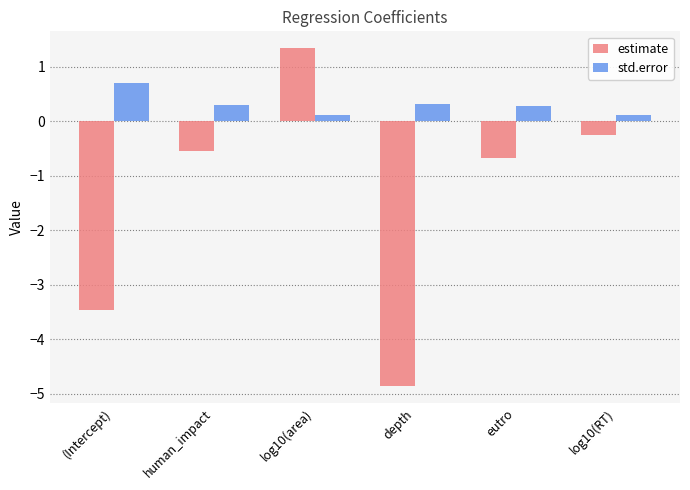

What is the highest value of the estimate series?

1.3